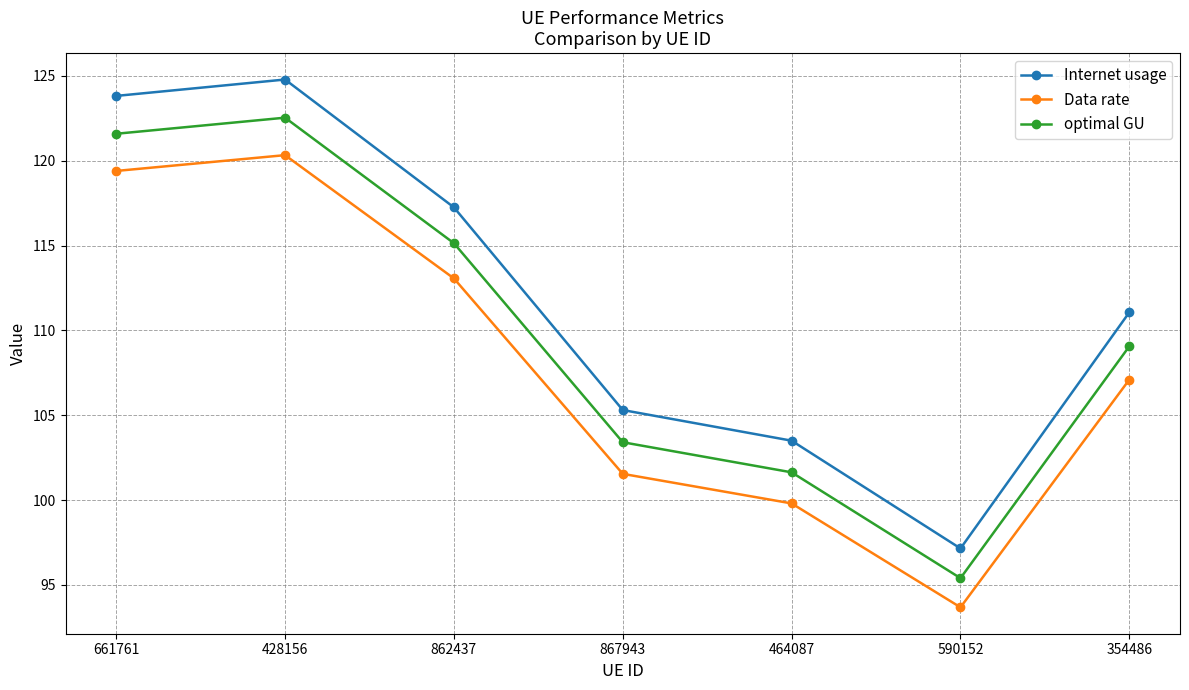

True or false: optimal GU and Internet usage cross at least once.

False